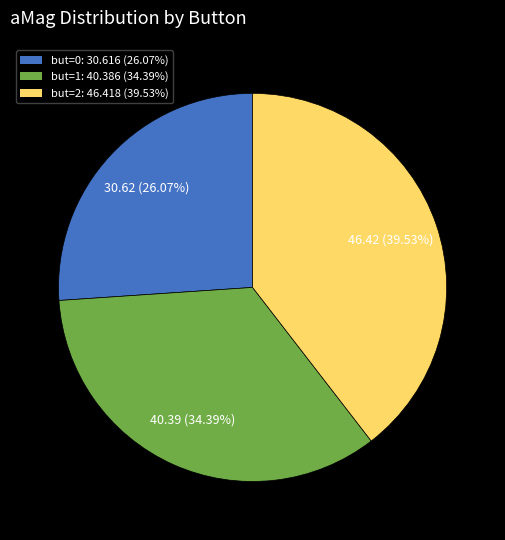

How many segments does this pie chart have?

3